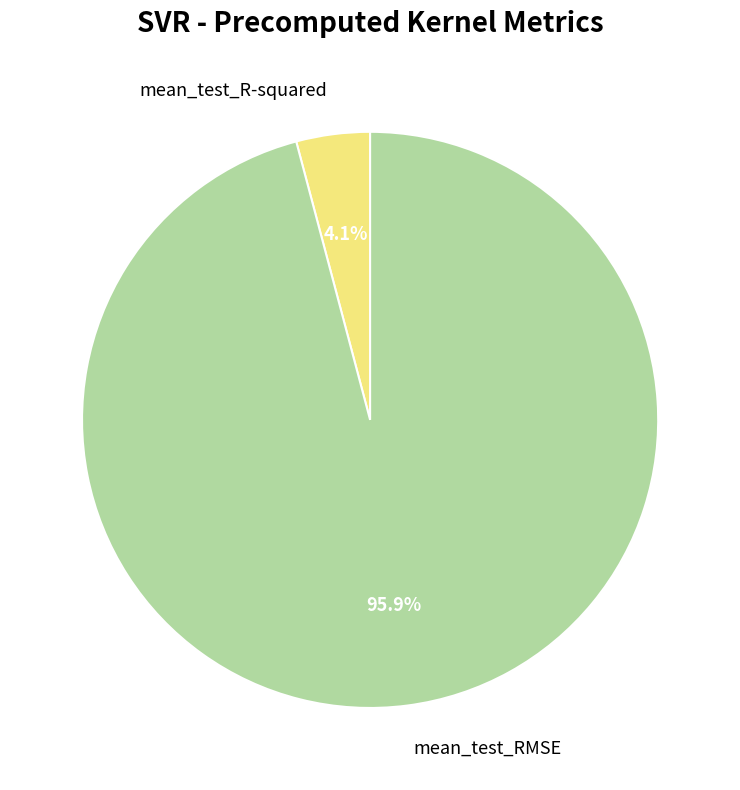

To the nearest percent, what percentage of the pie is mean_test_RMSE?

96%